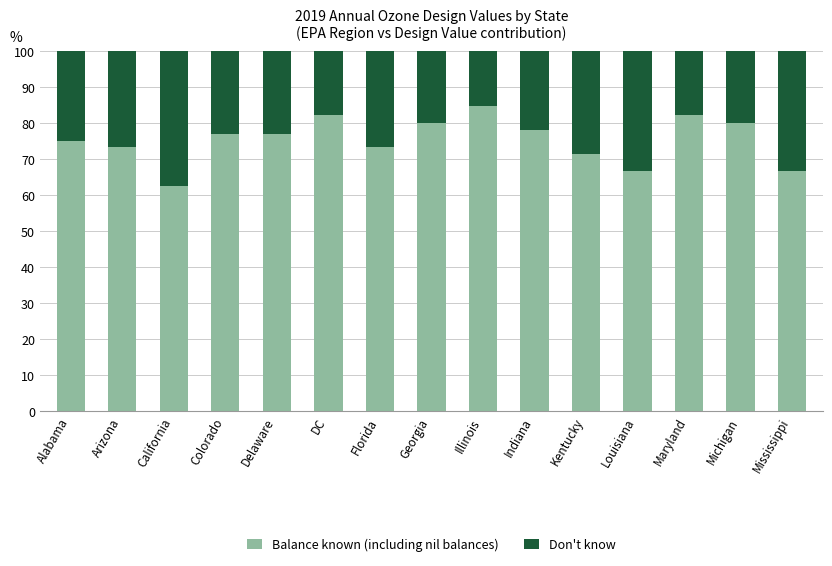

What is the lowest value of the Balance known (including nil balances) series?

62.5